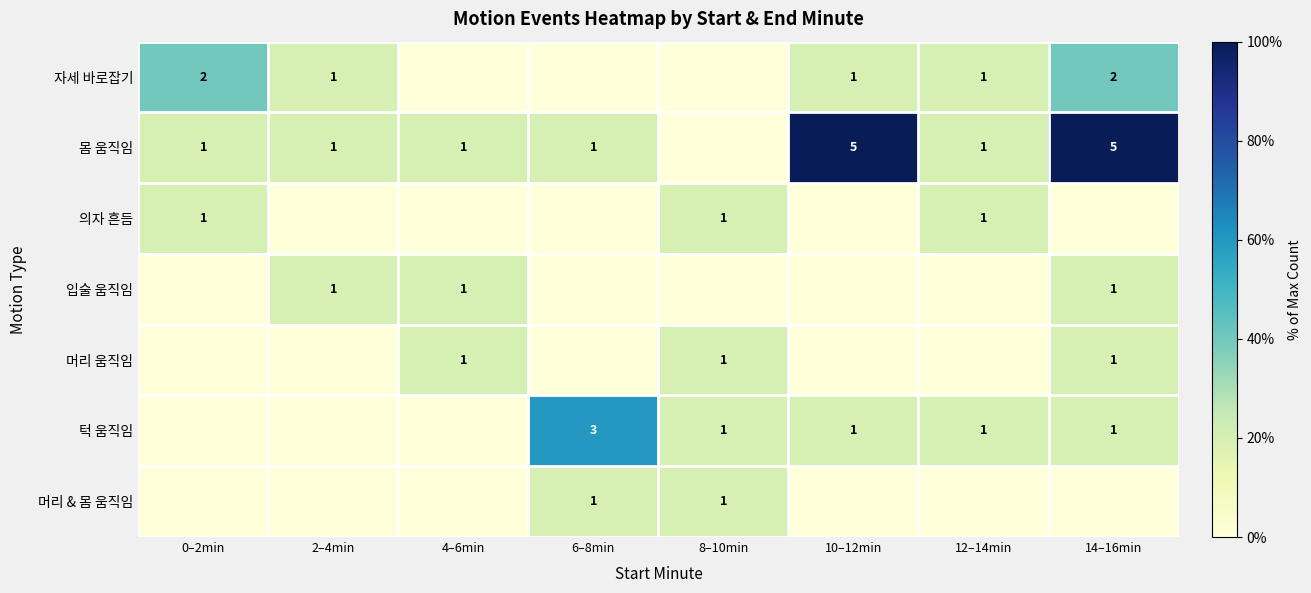

Is it true that 머리 움직임 equals 7 at 4–6min?

False